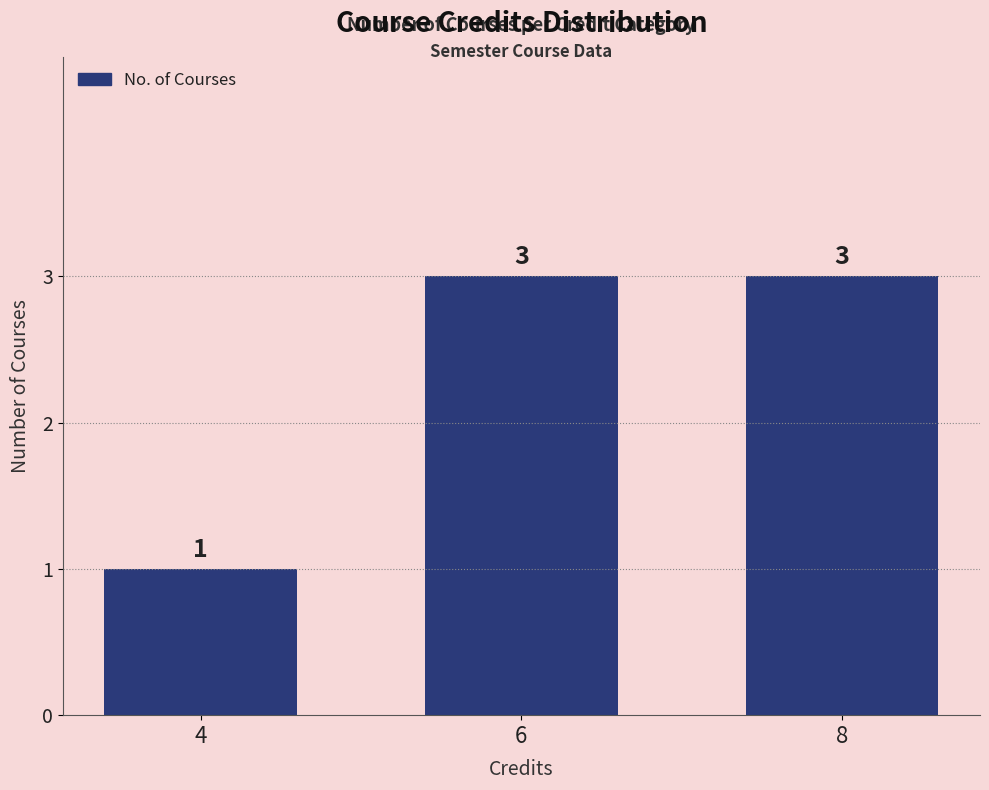

Which has a higher value, 4 or 8?

8